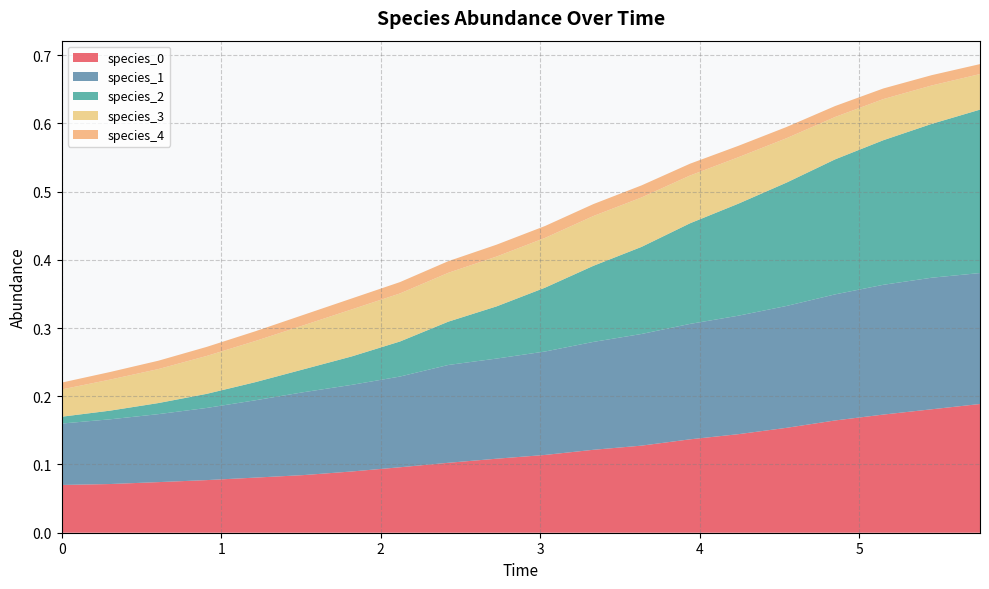

Reading right to left, transcribe all the data shown in this chart.

species_0: 5.757575757575758=0.2	5.454545454545455=0.2	5.151515151515151=0.2	4.848484848484849=0.2	4.545454545454546=0.2	4.242424242424242=0.1	3.9393939393939394=0.1	3.6363636363636367=0.1	3.3333333333333335=0.1	3.0303030303030303=0.1	2.7272727272727275=0.1	2.4242424242424243=0.1	2.121212121212121=0.1	1.8181818181818183=0.1	1.5151515151515151=0.1	1.2121212121212122=0.1	0.9090909090909092=0.1	0.6060606060606061=0.1	0.30303030303030304=0.1	0.0=0.1
species_1: 5.757575757575758=0.2	5.454545454545455=0.2	5.151515151515151=0.2	4.848484848484849=0.2	4.545454545454546=0.2	4.242424242424242=0.2	3.9393939393939394=0.2	3.6363636363636367=0.2	3.3333333333333335=0.2	3.0303030303030303=0.2	2.7272727272727275=0.1	2.4242424242424243=0.1	2.121212121212121=0.1	1.8181818181818183=0.1	1.5151515151515151=0.1	1.2121212121212122=0.1	0.9090909090909092=0.1	0.6060606060606061=0.1	0.30303030303030304=0.1	0.0=0.1
species_2: 5.757575757575758=0.2	5.454545454545455=0.2	5.151515151515151=0.2	4.848484848484849=0.2	4.545454545454546=0.2	4.242424242424242=0.2	3.9393939393939394=0.1	3.6363636363636367=0.1	3.3333333333333335=0.1	3.0303030303030303=0.1	2.7272727272727275=0.1	2.4242424242424243=0.1	2.121212121212121=0.1	1.8181818181818183=0.0	1.5151515151515151=0.0	1.2121212121212122=0.0	0.9090909090909092=0.0	0.6060606060606061=0.0	0.30303030303030304=0.0	0.0=0.0
species_3: 5.757575757575758=0.1	5.454545454545455=0.1	5.151515151515151=0.1	4.848484848484849=0.1	4.545454545454546=0.1	4.242424242424242=0.1	3.9393939393939394=0.1	3.6363636363636367=0.1	3.3333333333333335=0.1	3.0303030303030303=0.1	2.7272727272727275=0.1	2.4242424242424243=0.1	2.121212121212121=0.1	1.8181818181818183=0.1	1.5151515151515151=0.1	1.2121212121212122=0.1	0.9090909090909092=0.1	0.6060606060606061=0.0	0.30303030303030304=0.0	0.0=0.0
species_4: 5.757575757575758=0.0	5.454545454545455=0.0	5.151515151515151=0.0	4.848484848484849=0.0	4.545454545454546=0.0	4.242424242424242=0.0	3.9393939393939394=0.0	3.6363636363636367=0.0	3.3333333333333335=0.0	3.0303030303030303=0.0	2.7272727272727275=0.0	2.4242424242424243=0.0	2.121212121212121=0.0	1.8181818181818183=0.0	1.5151515151515151=0.0	1.2121212121212122=0.0	0.9090909090909092=0.0	0.6060606060606061=0.0	0.30303030303030304=0.0	0.0=0.0